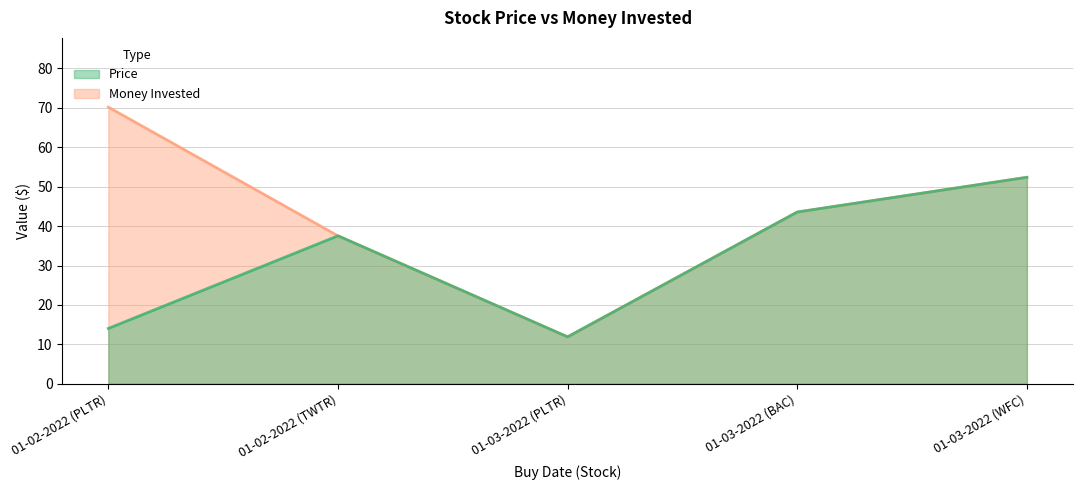

The Money Invested series shows 38.1 at 01-02-2022 (PLTR). True or false?

False